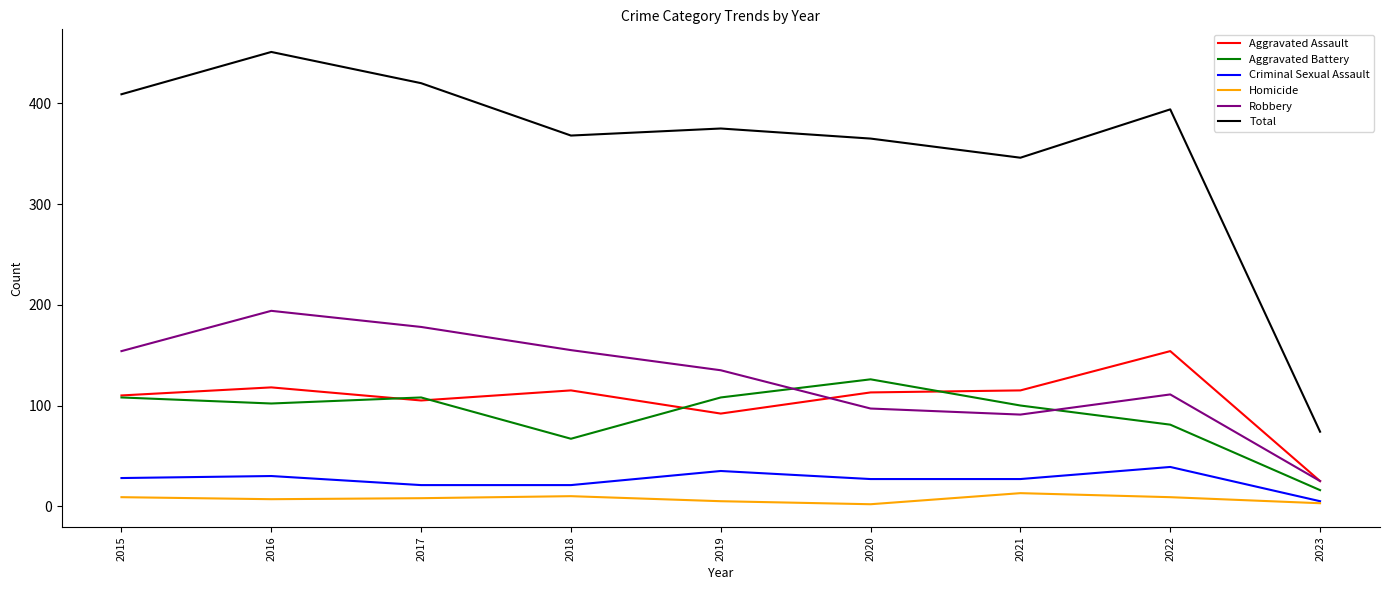

Which series has the widest spread of values?

Total